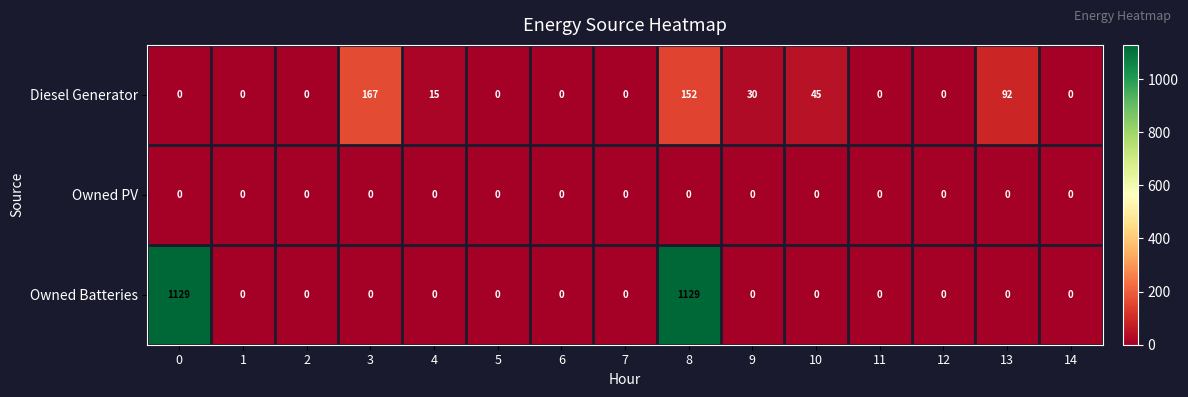

The value of Owned Batteries at 13 is 0. True or false?

True